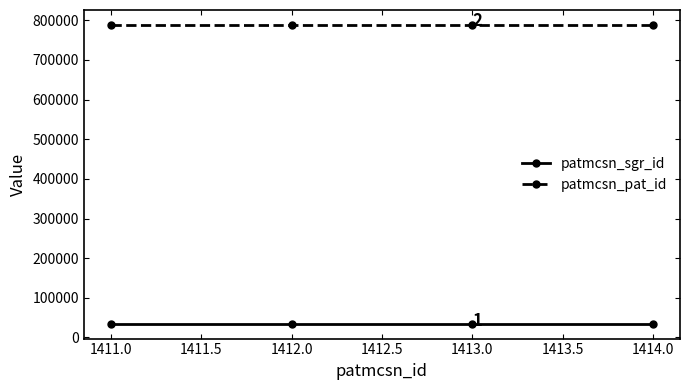

What is the average value of the patmcsn_sgr_id series?

34803